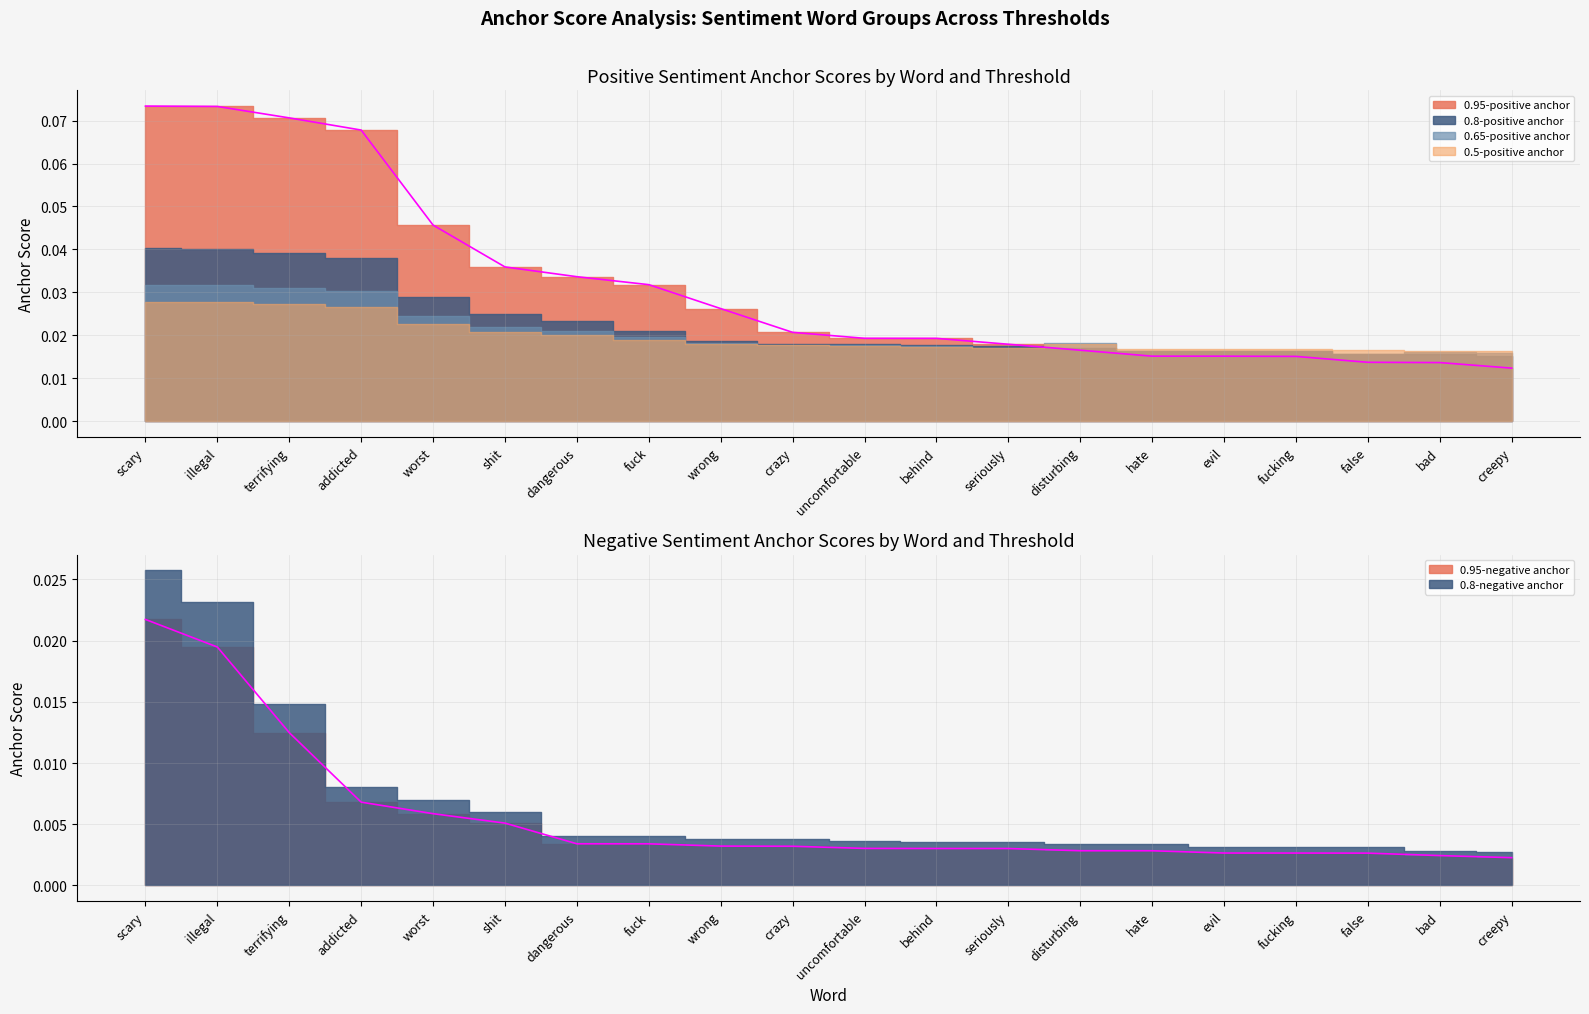

Rank the series by their maximum value, from lowest to highest.

0.95-negative anchor, 0.8-negative anchor, 0.5-positive anchor, 0.65-positive anchor, 0.8-positive anchor, 0.95-positive anchor